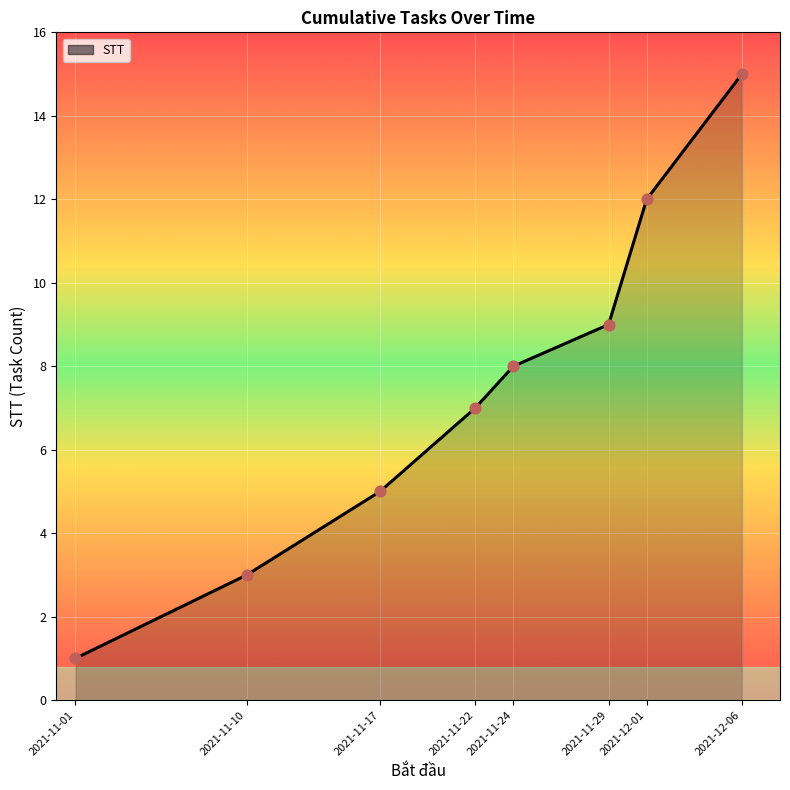

What is the change in value from 2021-11-10 to 2021-11-17?

+2